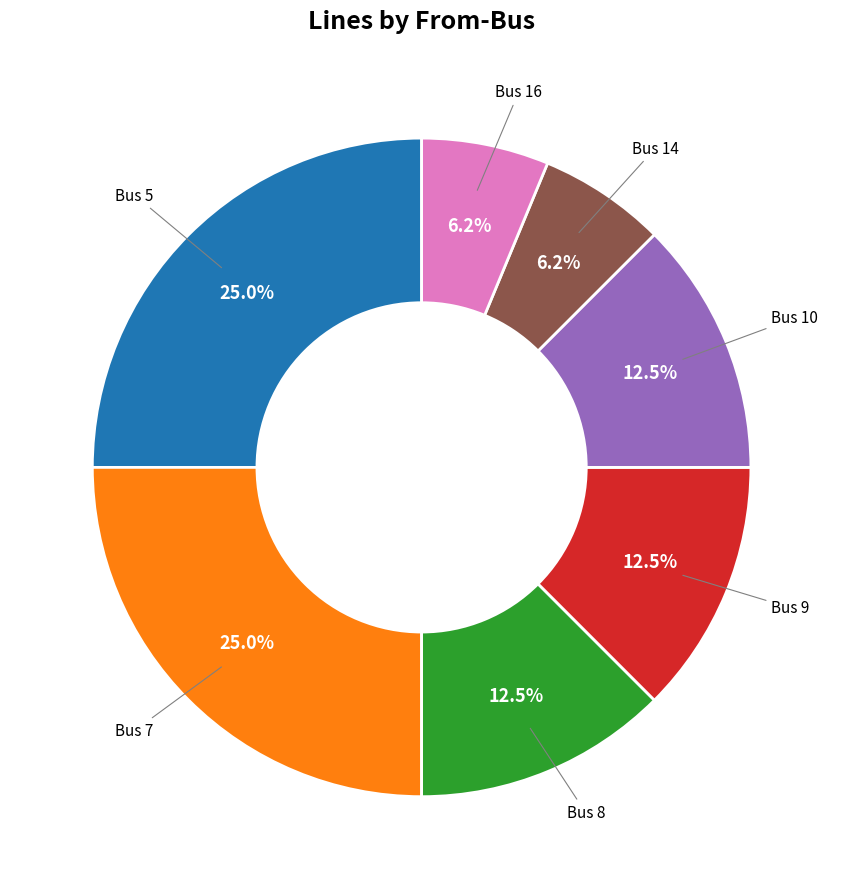

Does any single category account for the majority?

No